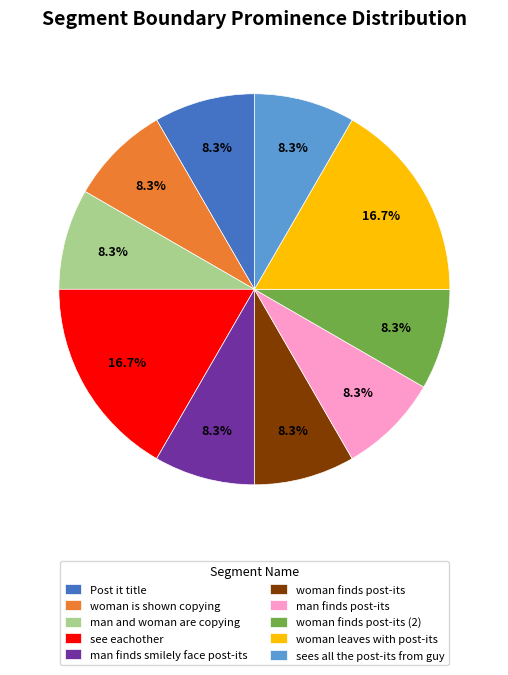

To the nearest percent, what is the combined percentage of woman is shown copying and woman leaves with post-its?

25%